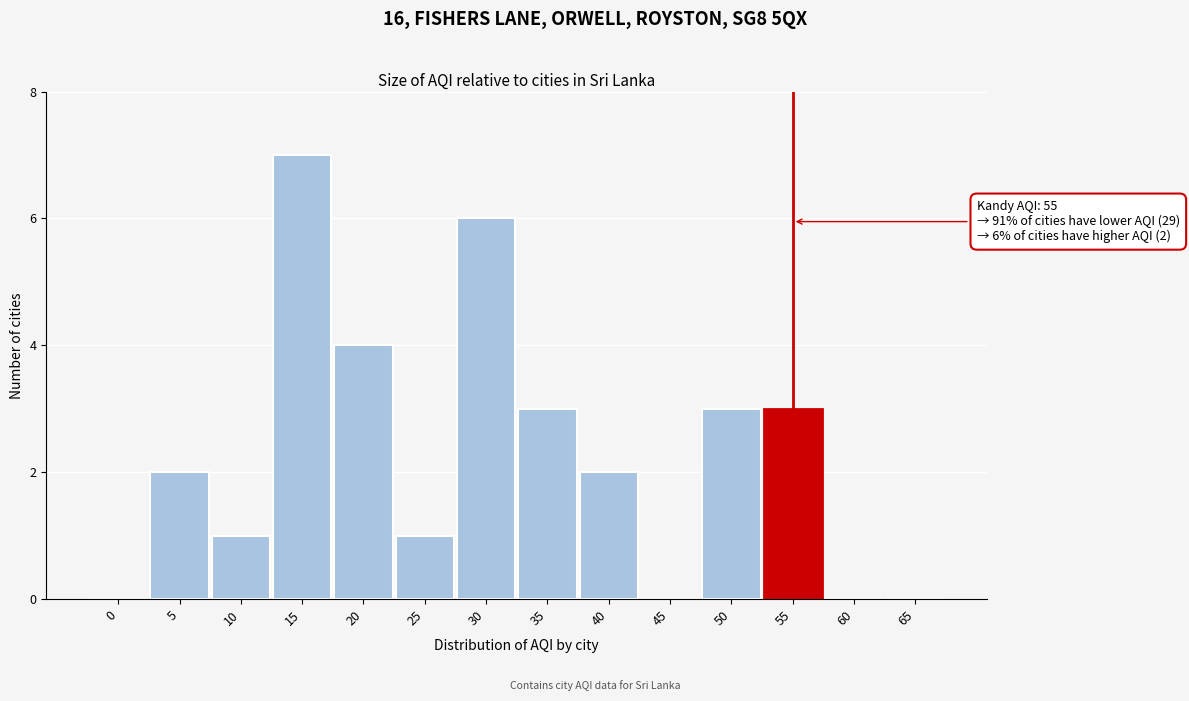

Reading left to right, list all the values displayed in this chart.

0=0	5=2	10=1	15=7	20=4	25=1	30=6	35=3	40=2	45=0	50=3	55=3	60=0	65=0